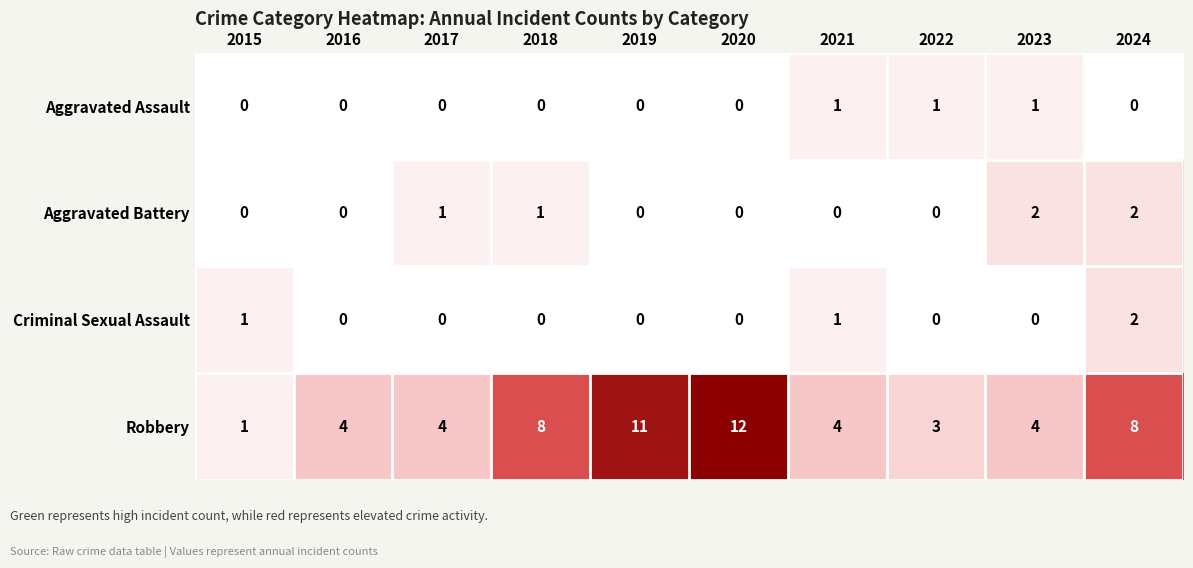

What is the total value across all series at 2020?

12